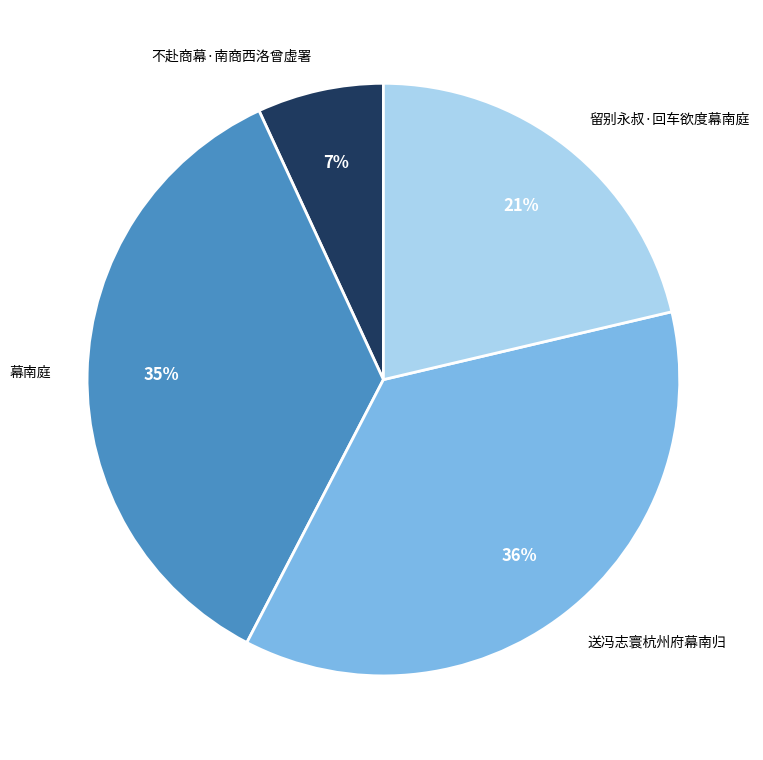

True or false: 送冯志寰杭州府幕南归 accounts for 49% of the total.

False